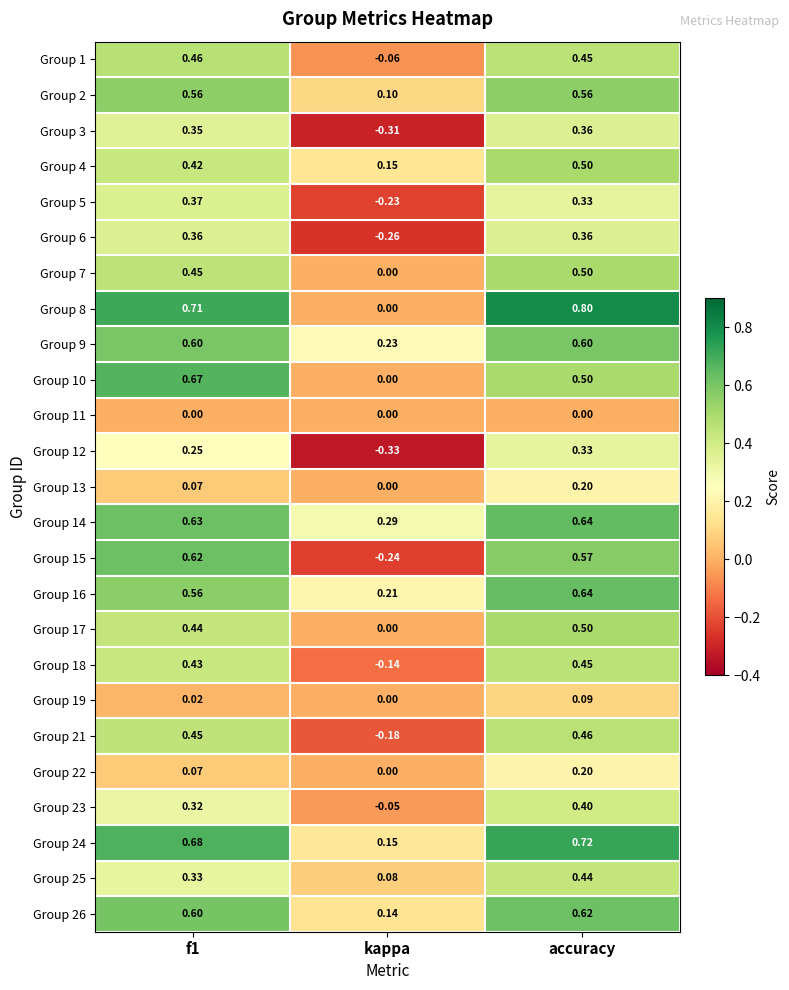

Is the value of Group 25 at f1 greater than the value of Group 1 at f1?

No